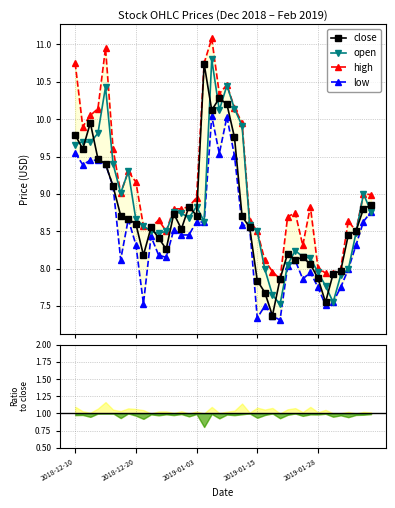

What is the minimum value for close?

7.4